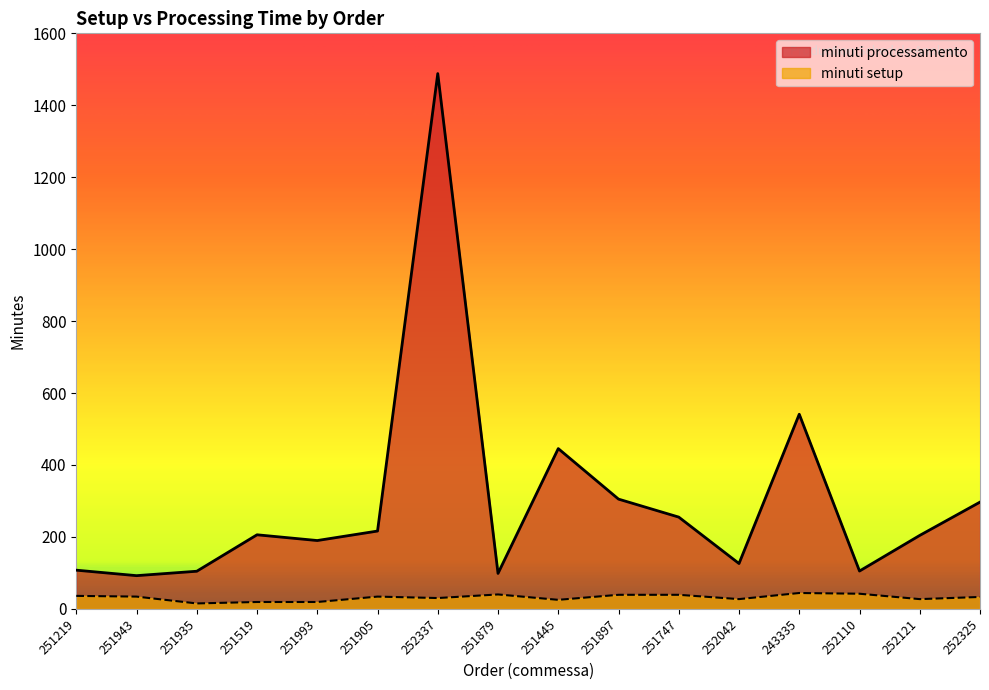

At which category is the sum across all series the highest?

252337